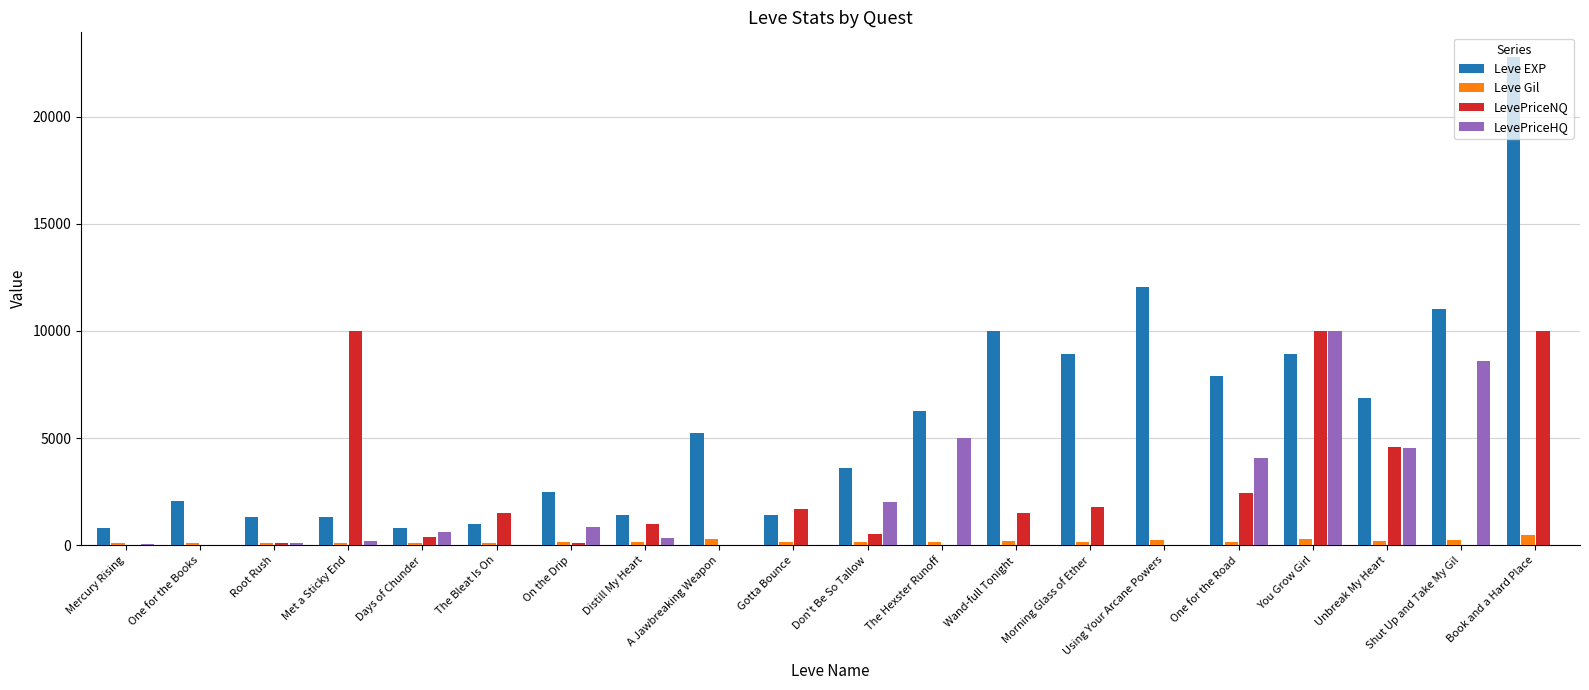

Which series has the largest total across all categories?

Leve EXP